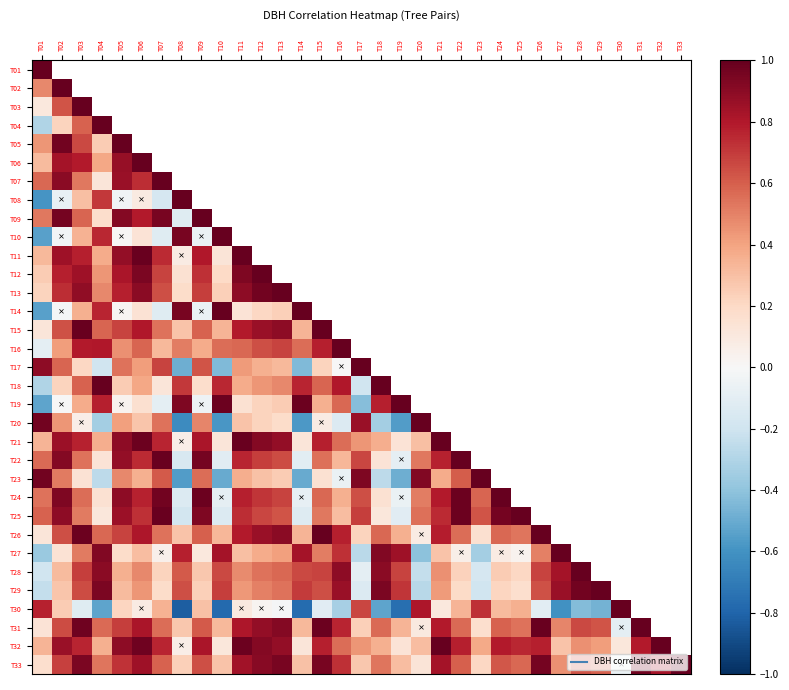

Where is T27 nearest to the value 0?

T25